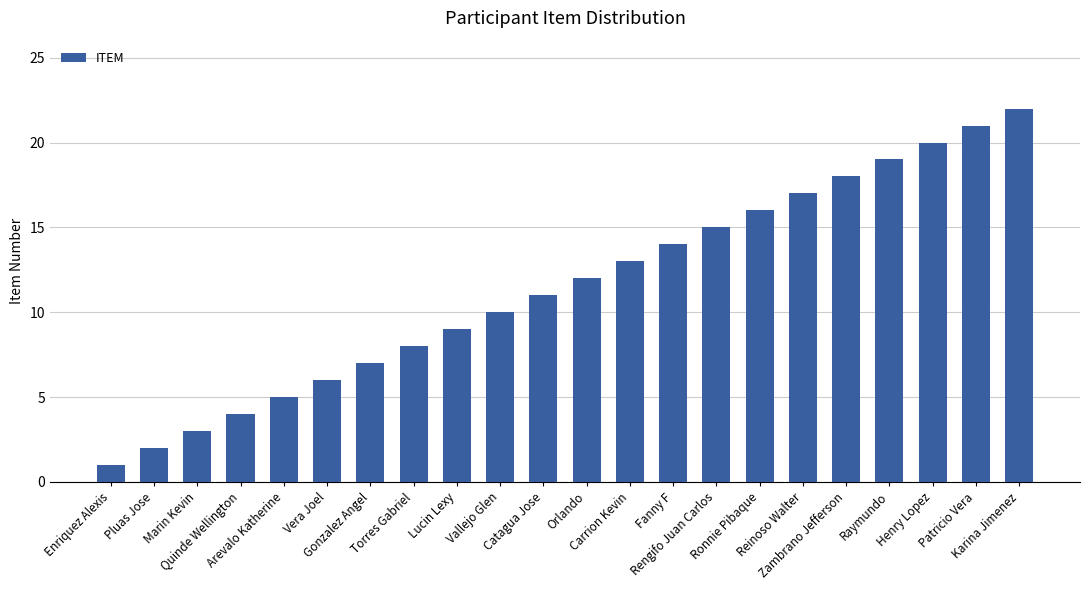

What is the minimum value shown in the chart?

1